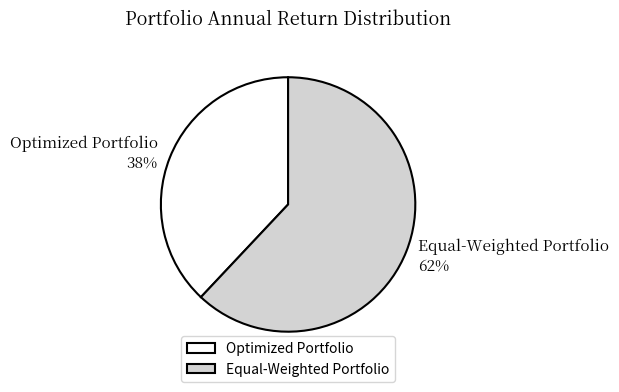

How many slices are in this pie chart?

2